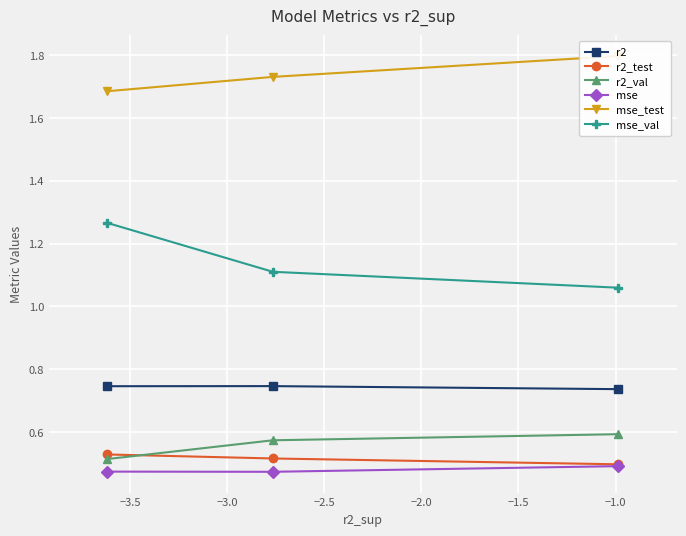

How many mse_val values are between 1 and 2?

3